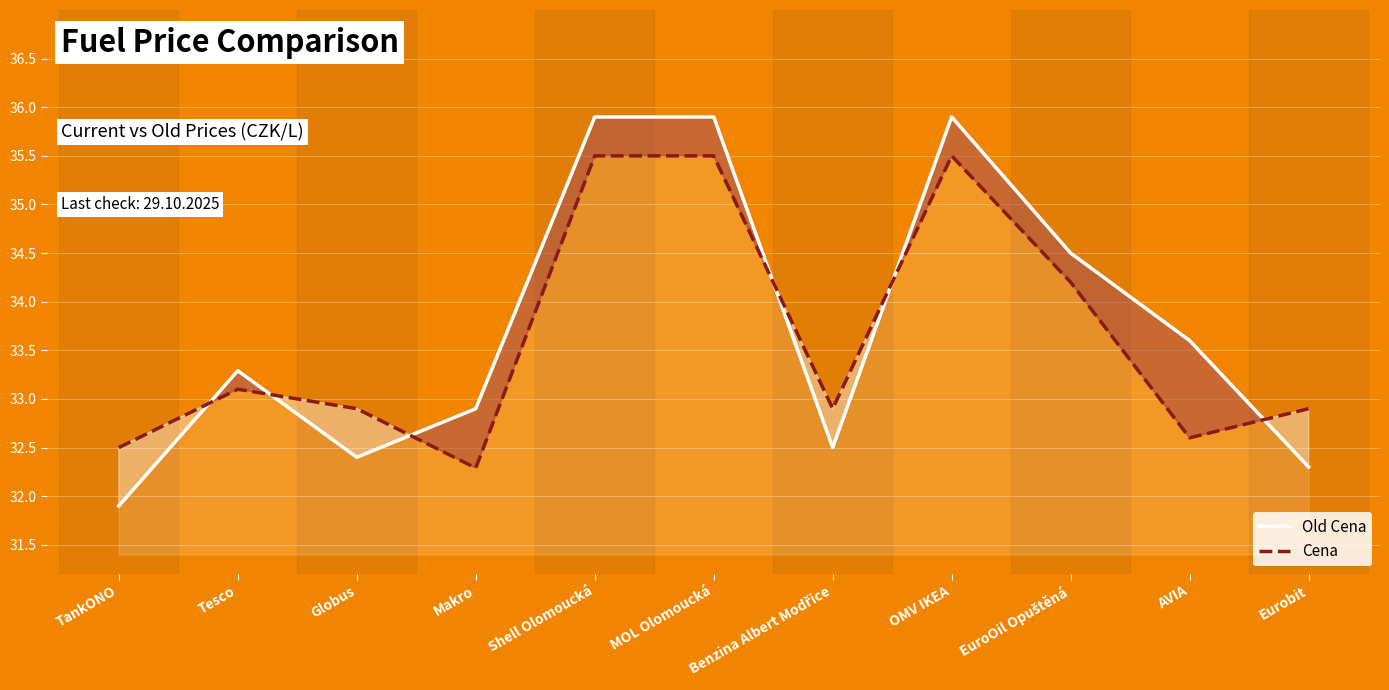

How many interior local valleys does the Cena series have?

3